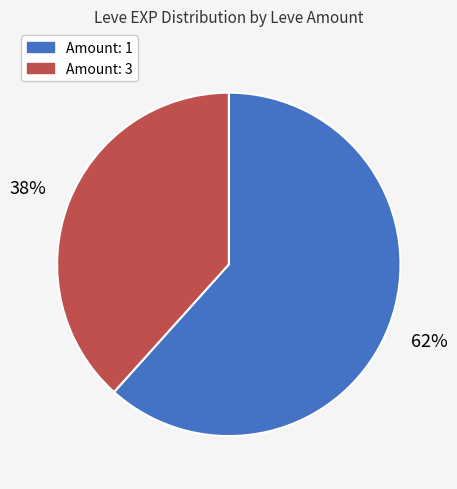

Is there a majority slice in this chart?

Yes